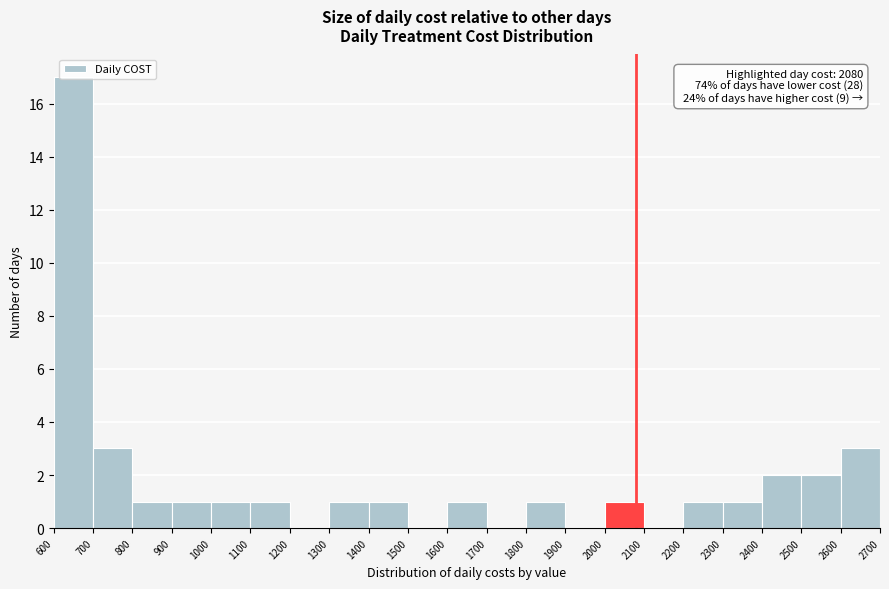

Which range on the x-axis has the tallest bar?

600 to 700